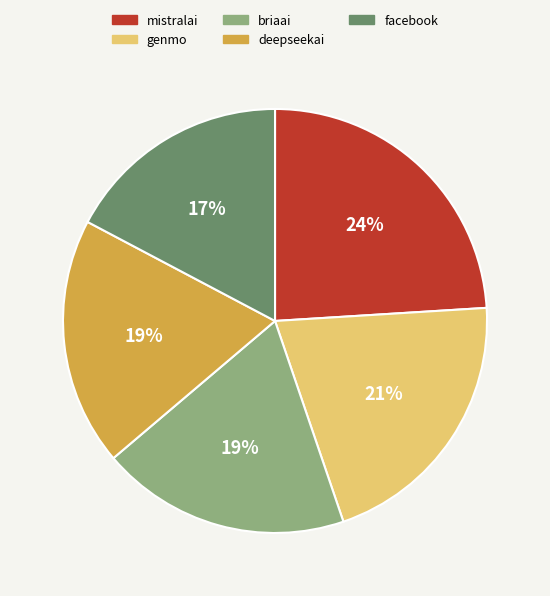

True or false: facebook accounts for 17% of the total.

True